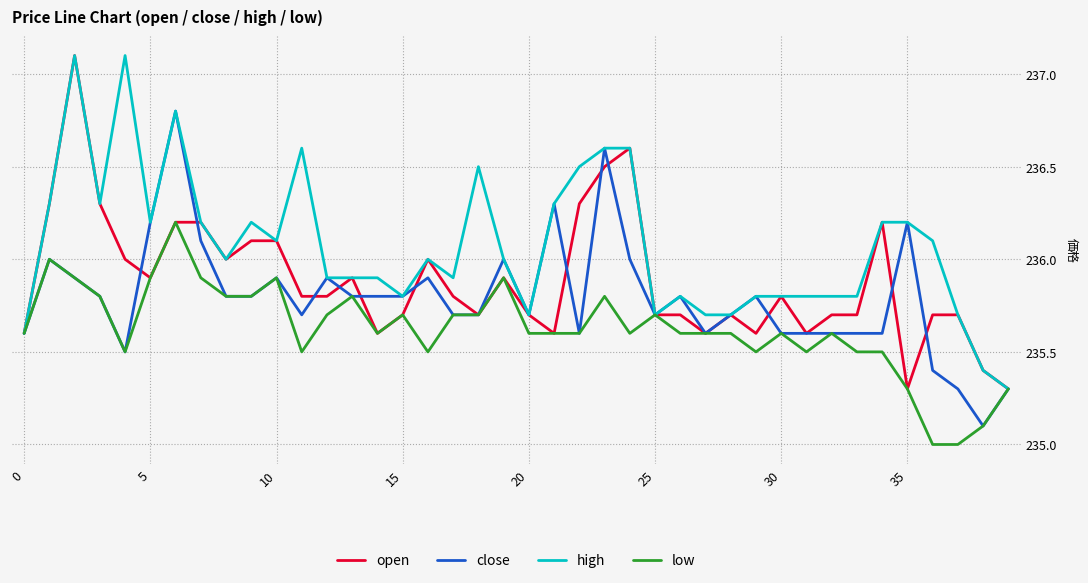

List the series in order of their overall mean, lowest first.

low, close, open, high